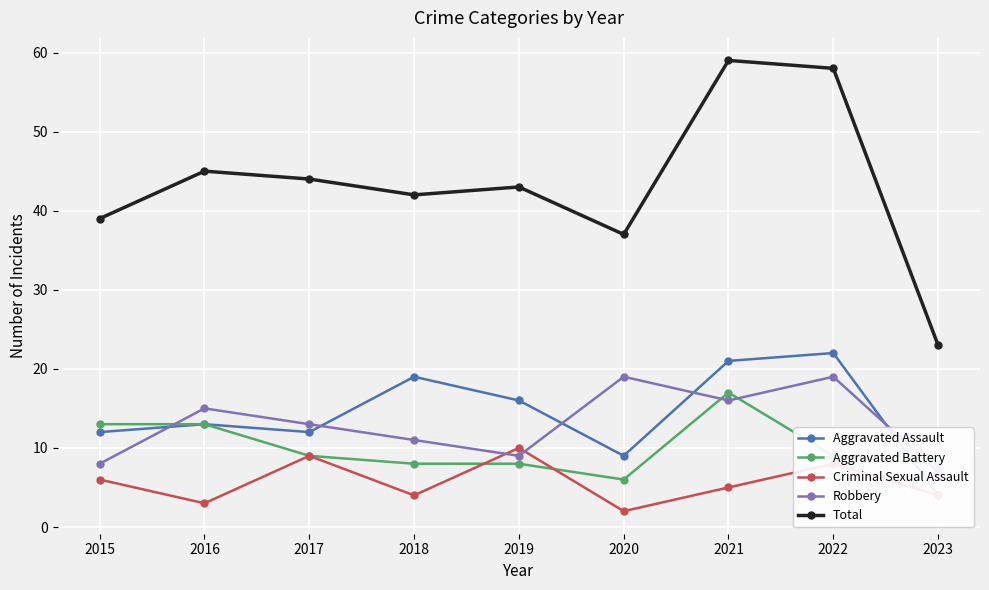

How many lines are shown in the chart?

5